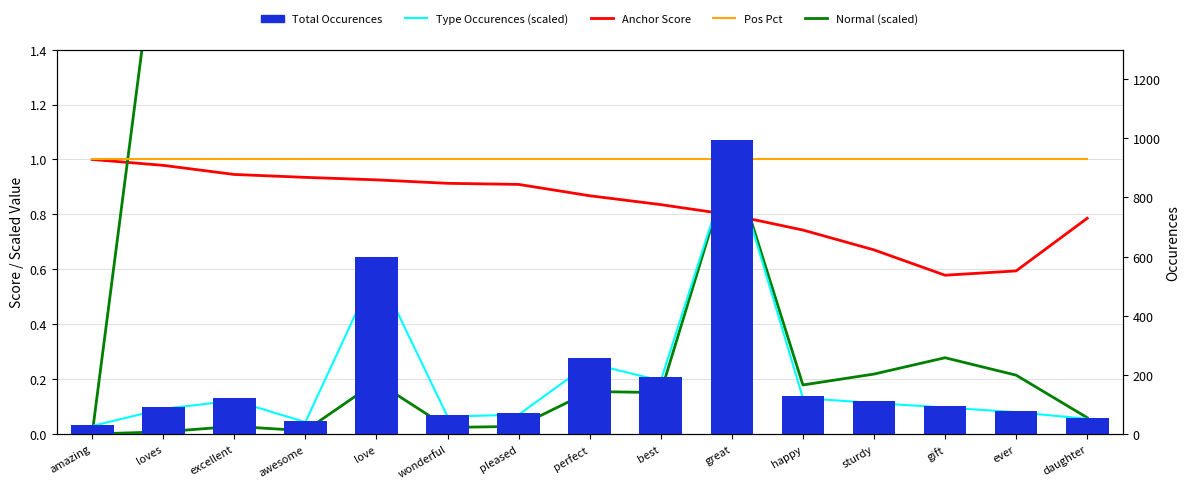

What is the difference between the maximum and minimum values in the Normal Count (scaled) series?

252.0